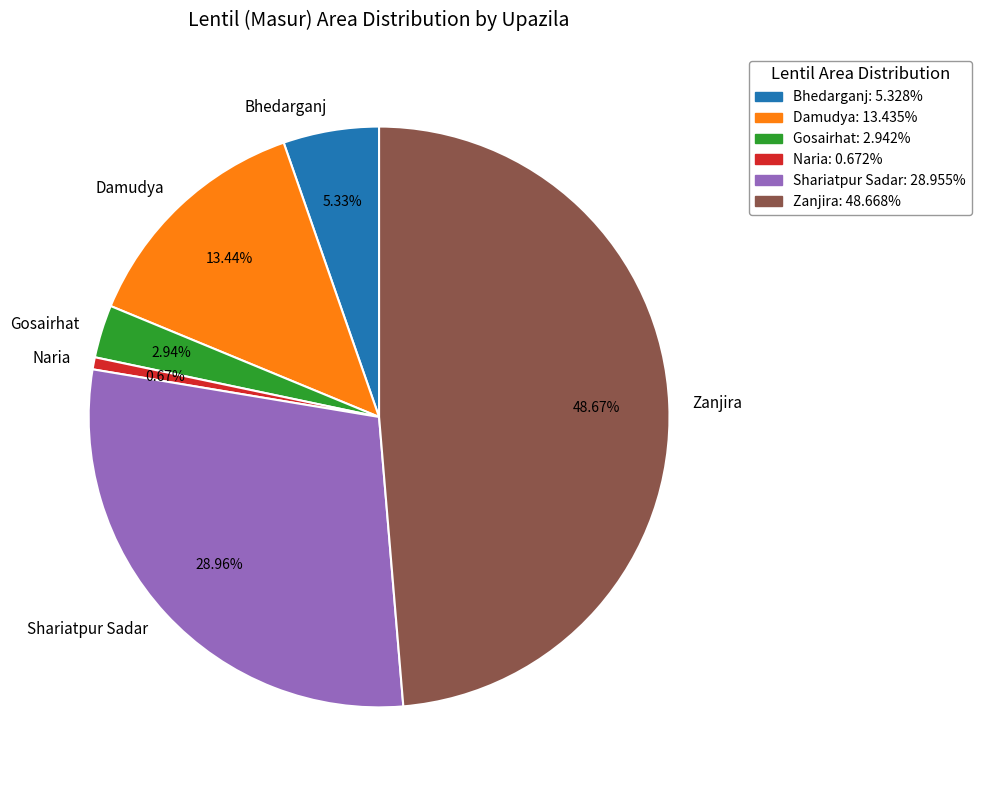

Which slice is the smallest?

Naria